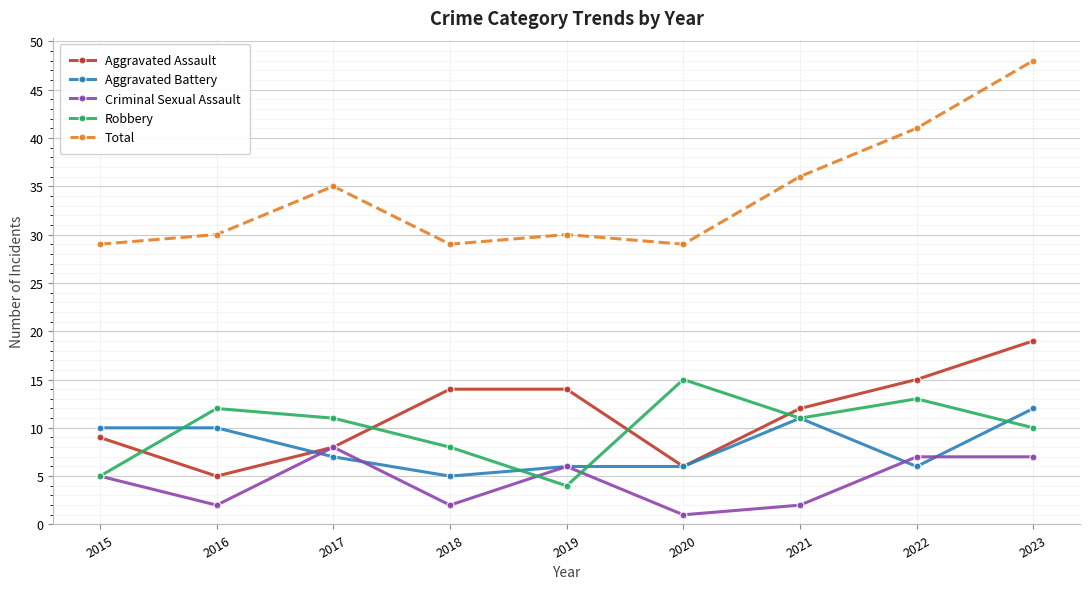

What is the total value across all series at 2021?

72